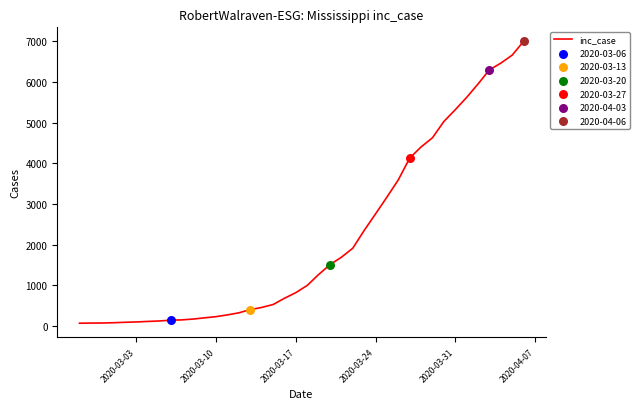

How many lines are shown in the chart?

1